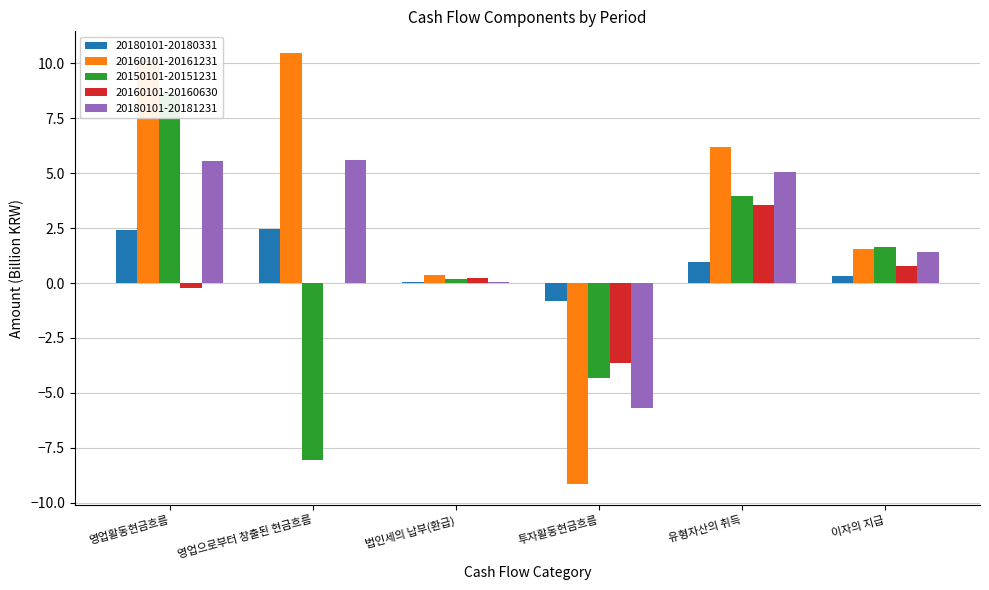

List the labels in order of 20180101-20180331 value, smallest first.

투자활동현금흐름, 법인세의 납부(환급), 이자의 지급, 유형자산의 취득, 영업활동현금흐름, 영업으로부터 창출된 현금흐름